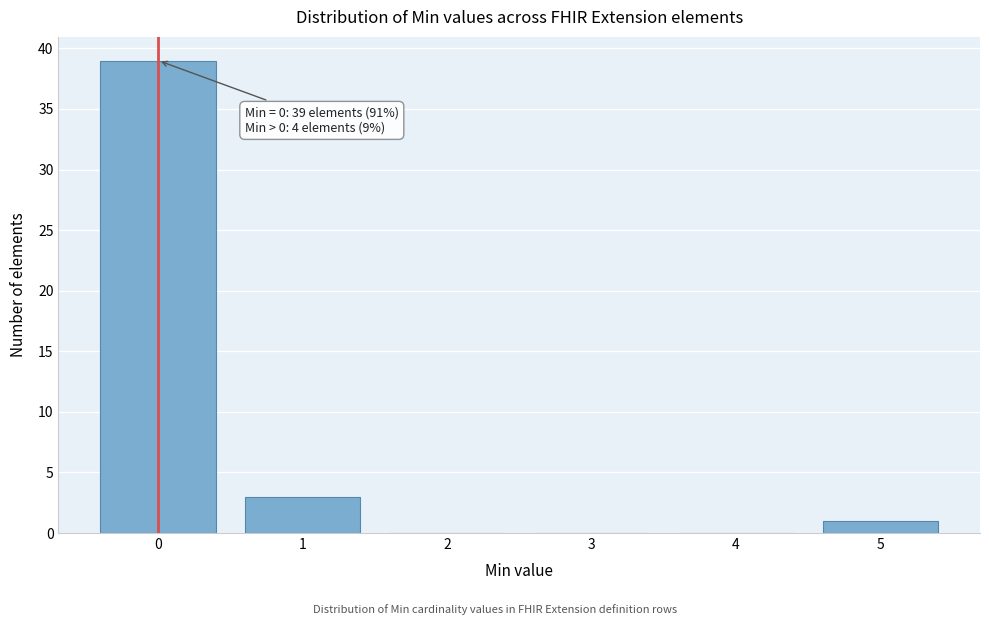

Reading right to left, what are all the values shown in this chart?

5=1	4=0	3=0	2=0	1=3	0=39